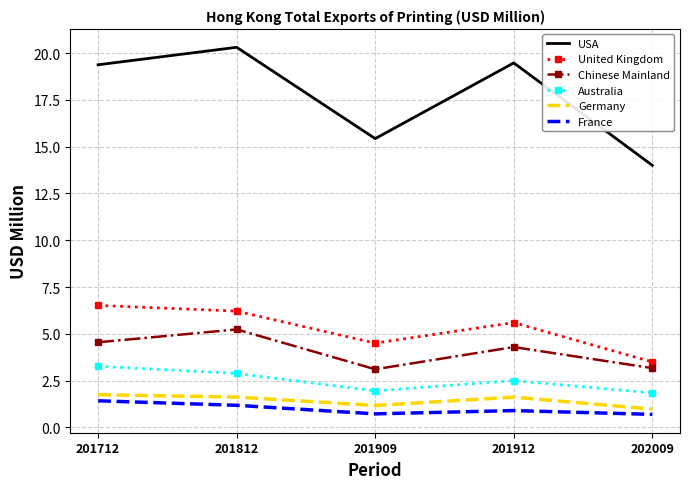

What is the minimum value shown in the chart?

0.7